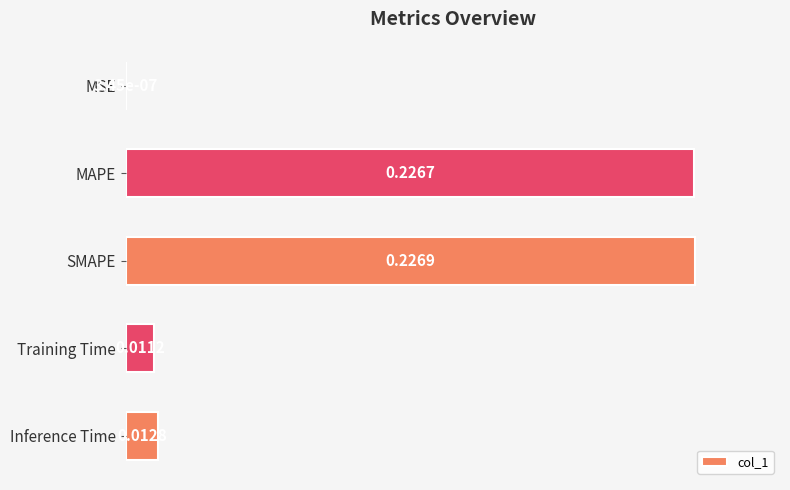

Which has a higher value, SMAPE or Inference Time?

SMAPE